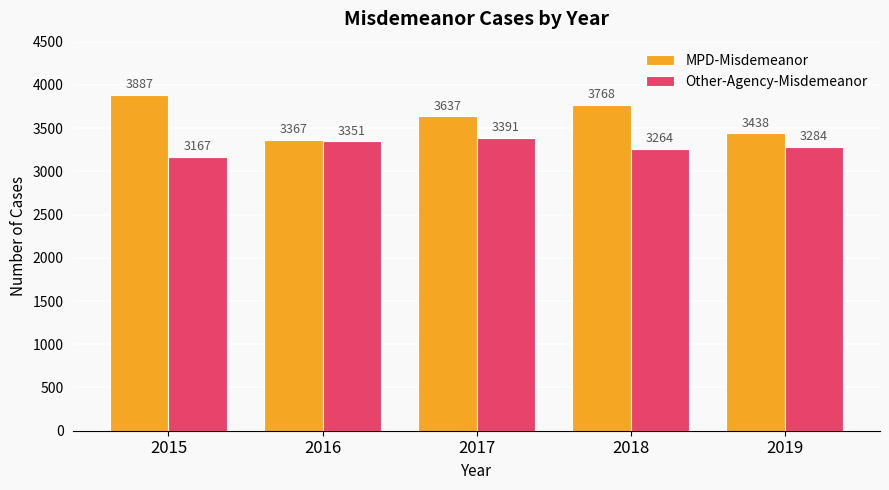

What is the difference between the highest and lowest values at 2017?

246